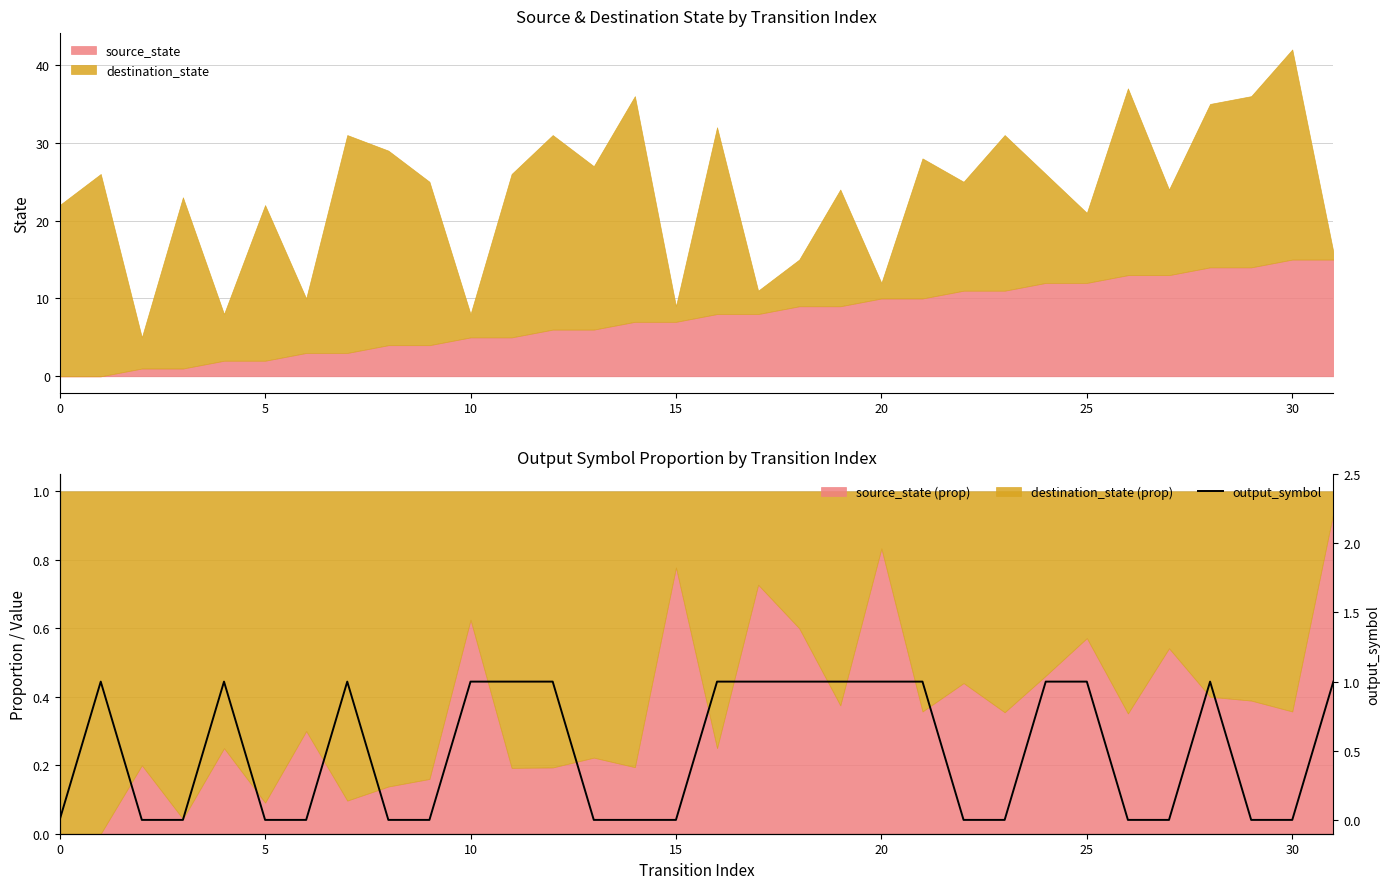

The value at 25 is 1. True or false?

True